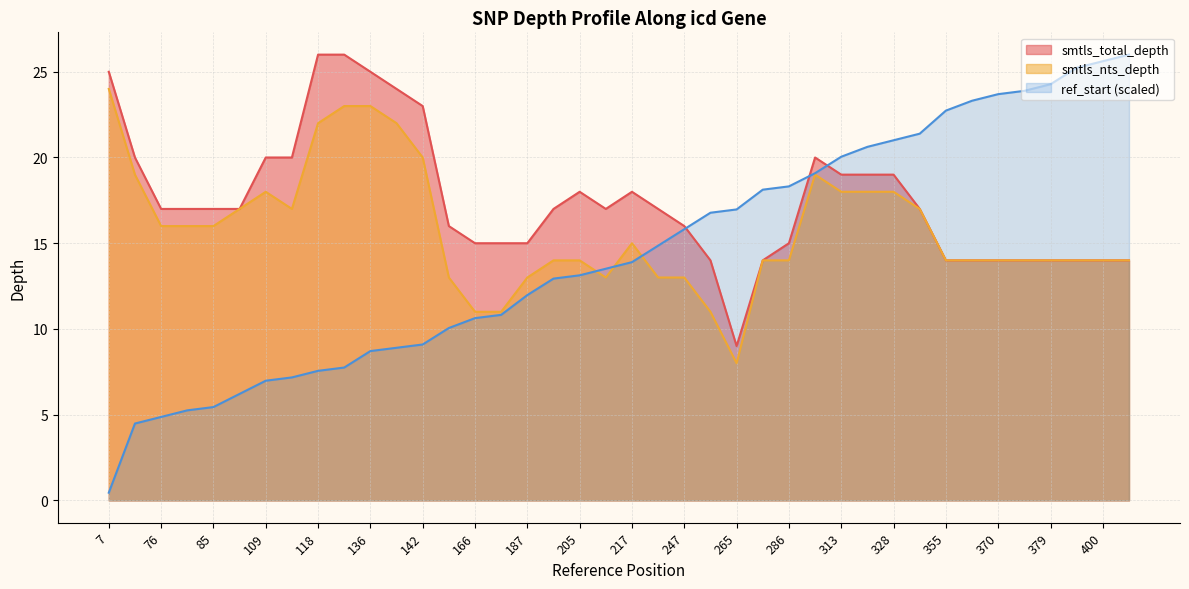

Rank the series by their maximum value, from highest to lowest.

smtls_total_depth, ref_start, smtls_nts_depth